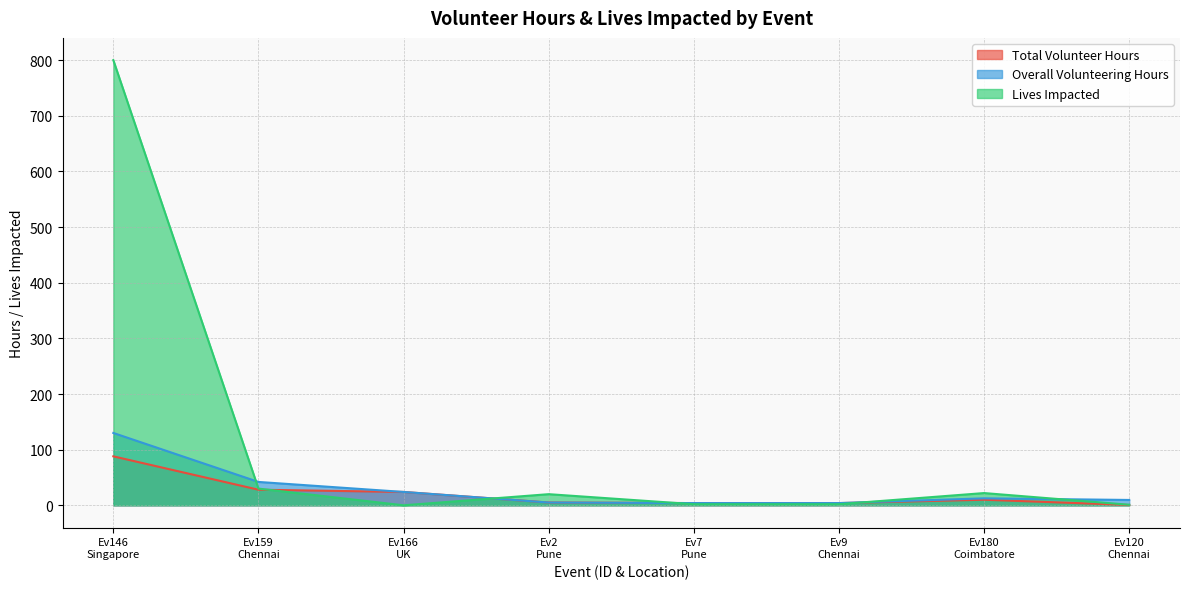

How many data points does each series have?

8